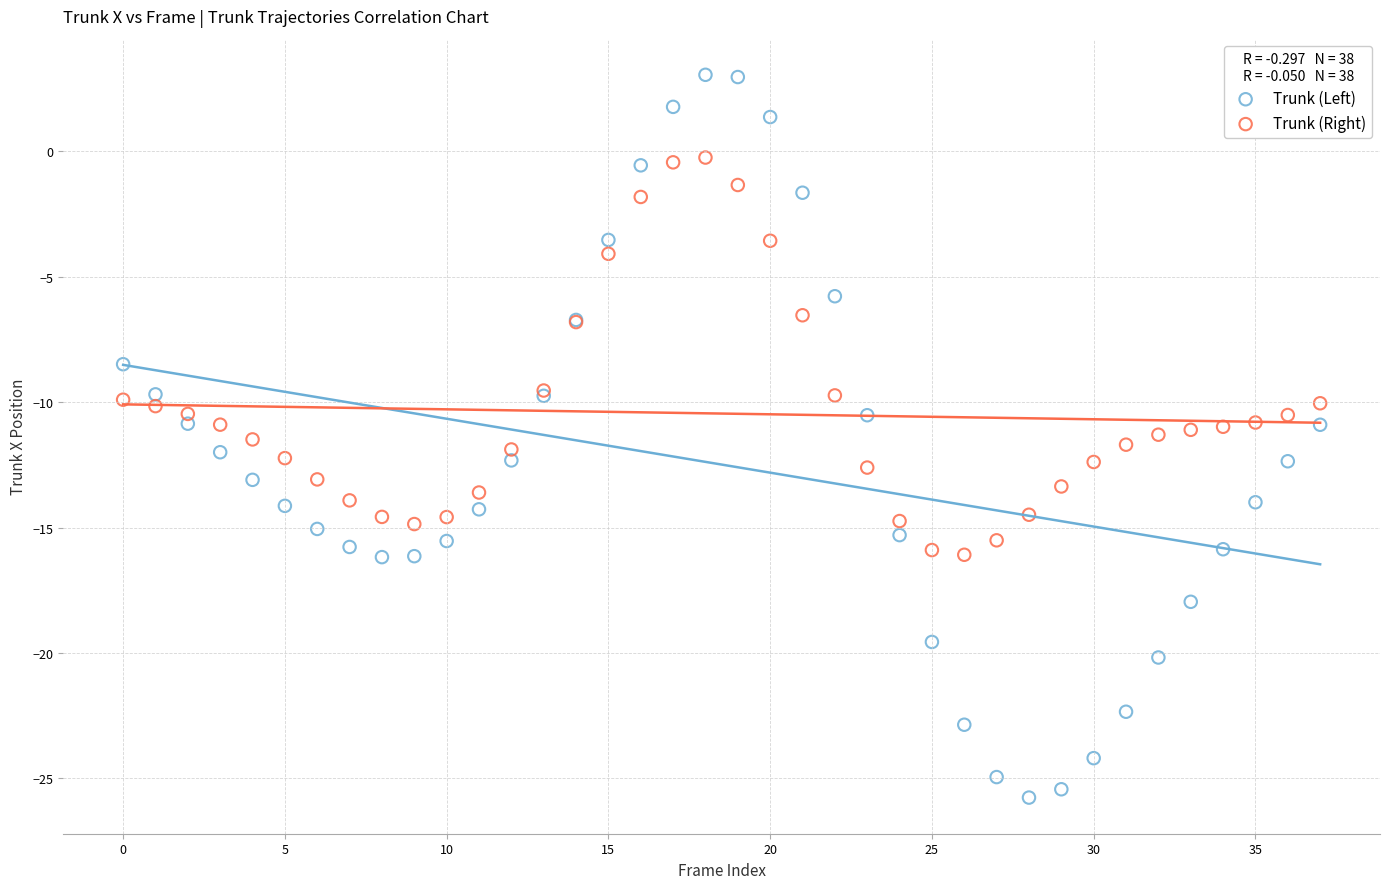

What are all the series names shown in the legend?

Trunk (Left), Trunk (Right)